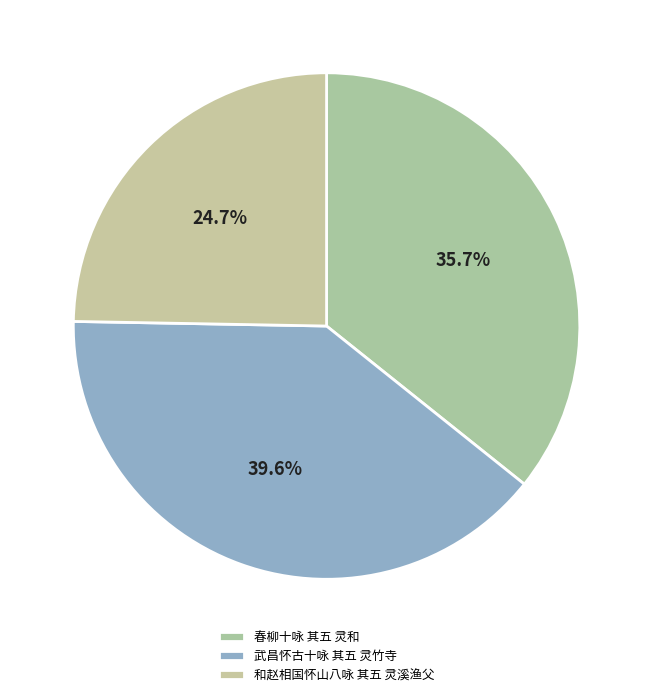

Rank the categories by value from lowest to highest.

和赵相国怀山八咏 其五 灵溪渔父, 春柳十咏 其五 灵和, 武昌怀古十咏 其五 灵竹寺